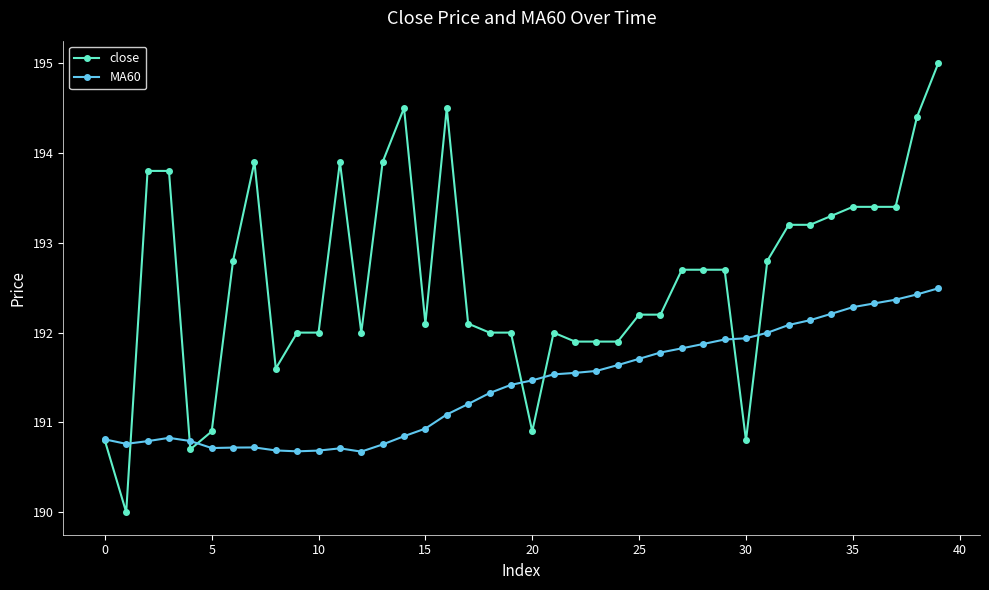

Which series has the largest range (max minus min)?

close